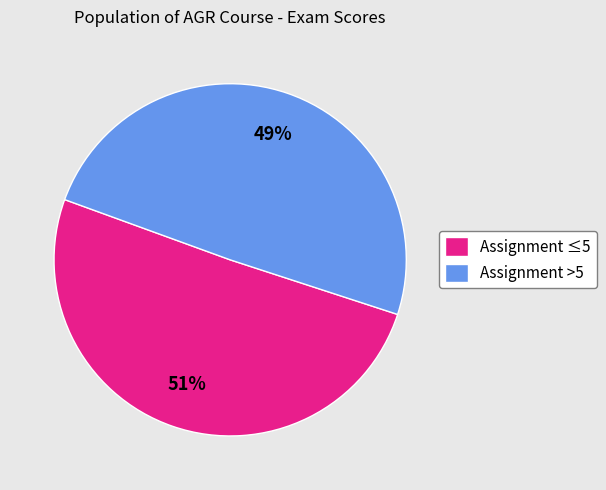

To the nearest percent, what percentage of the pie is Assignment >5?

49%